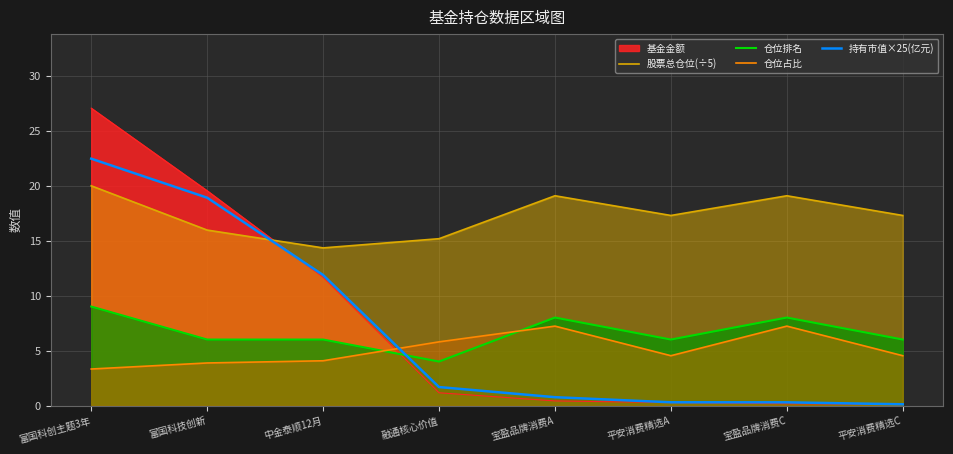

How many intersections are there between 持有市值×25(亿元) and 仓位占比?

1